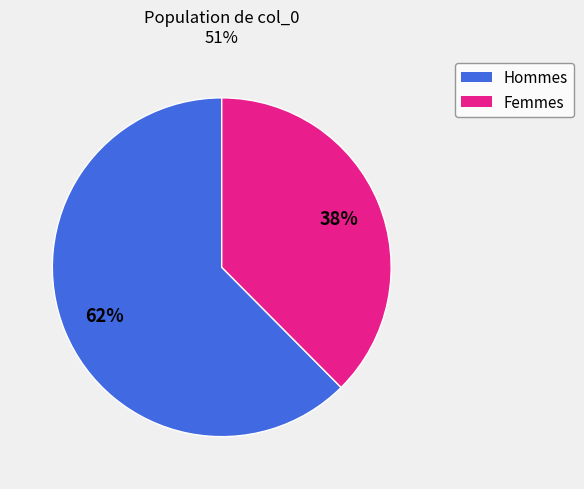

Is there any slice that represents more than half of the pie?

Yes